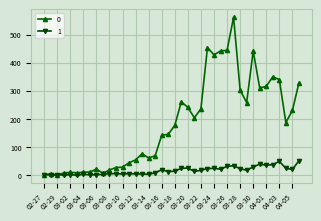

True or false: 1 has more than 0 points higher than both neighbors.

True